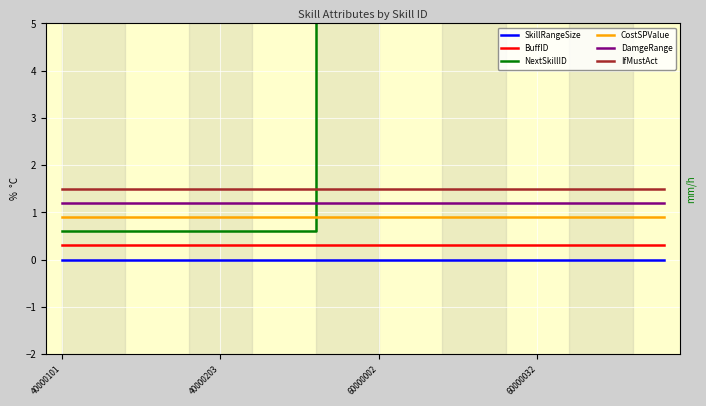

Which series ends up on top after the final intersection of NextSkillID and IfMustAct?

NextSkillID